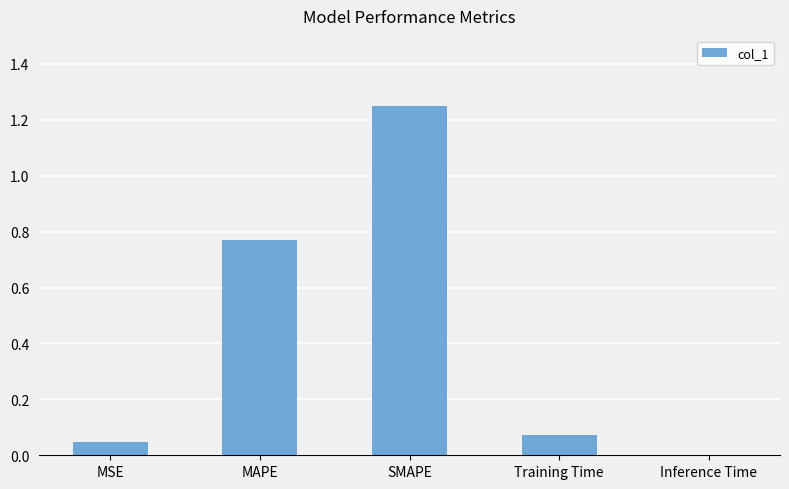

At which label is the value closest to 0?

Inference Time